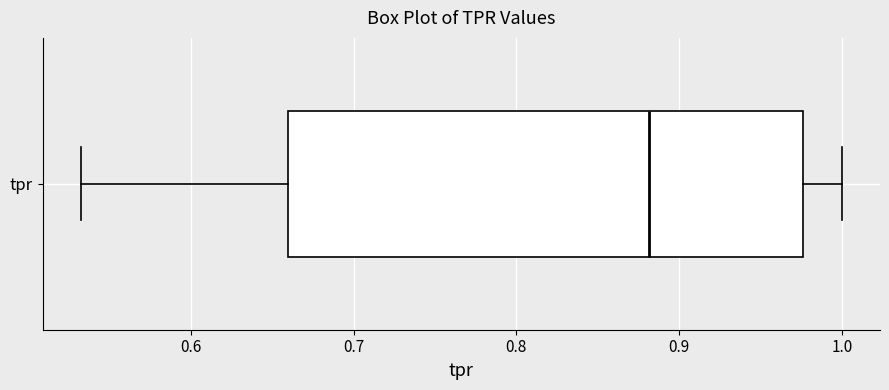

Read this box plot against the x-axis: the position of the median line, the range covered by the box, and the ends of both whiskers. The values are not printed on the chart, so give them approximately, as read against the axis.

median 0.88, box 0.66 to 0.98, whiskers 0.53 to 1.00